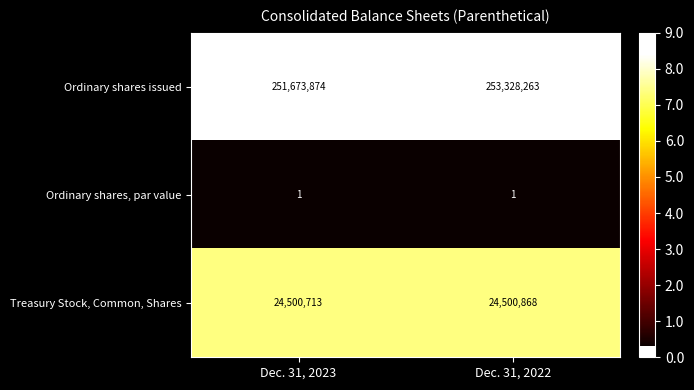

Which series has the largest total across all categories?

Ordinary shares issued